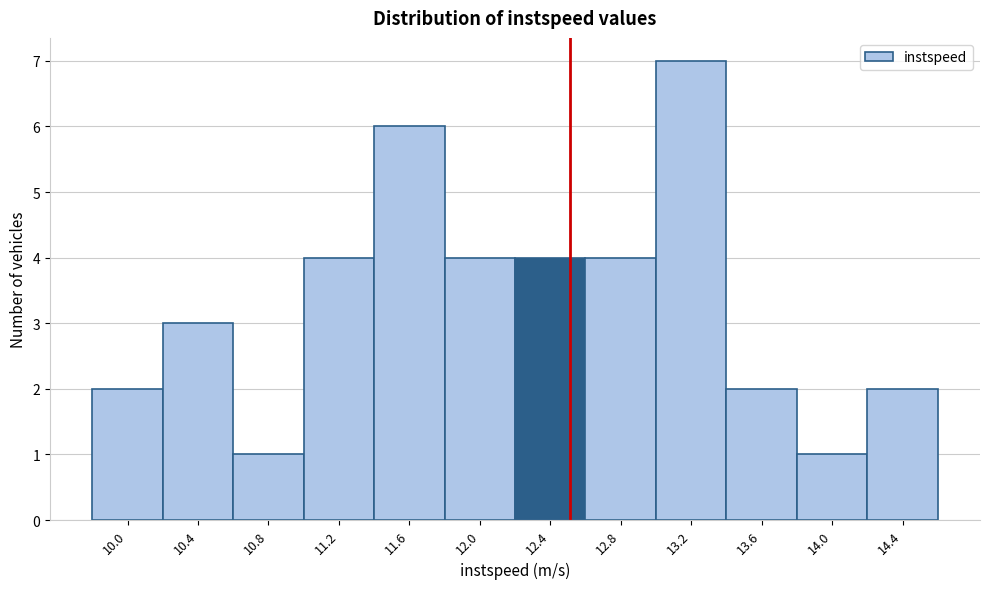

How tall is the bar that spans 12.20 to 12.60 on the x-axis? Neither the bar edges nor the heights are printed on the chart, so give them approximately, as read against the axes.

4